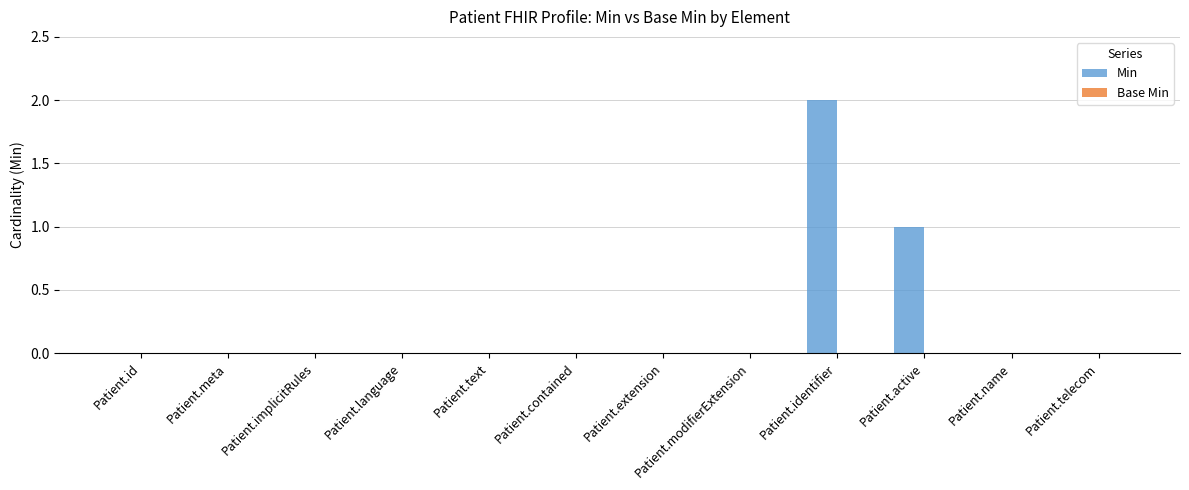

Count the number of categories in the chart.

12